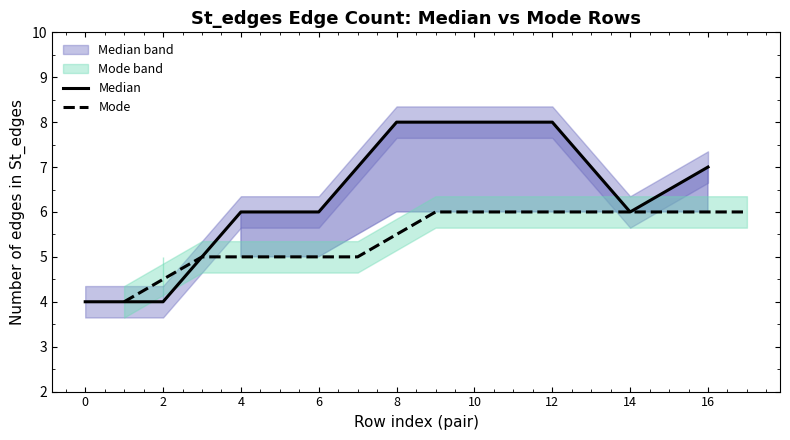

True or false: Median has more than 2 interior local peaks.

False